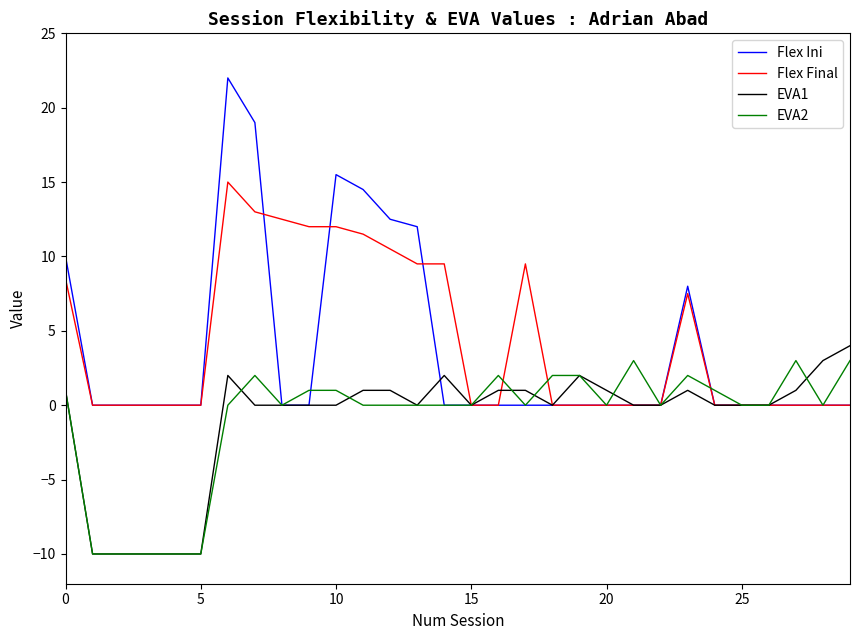

Which series has the largest range (max minus min)?

Flex Ini